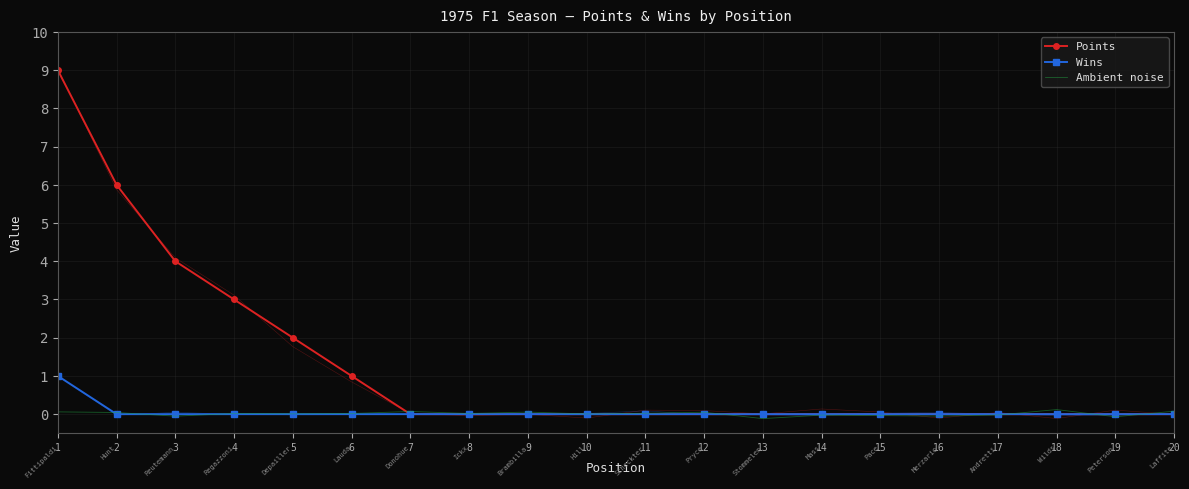

What is the maximum value for Points?

9.0